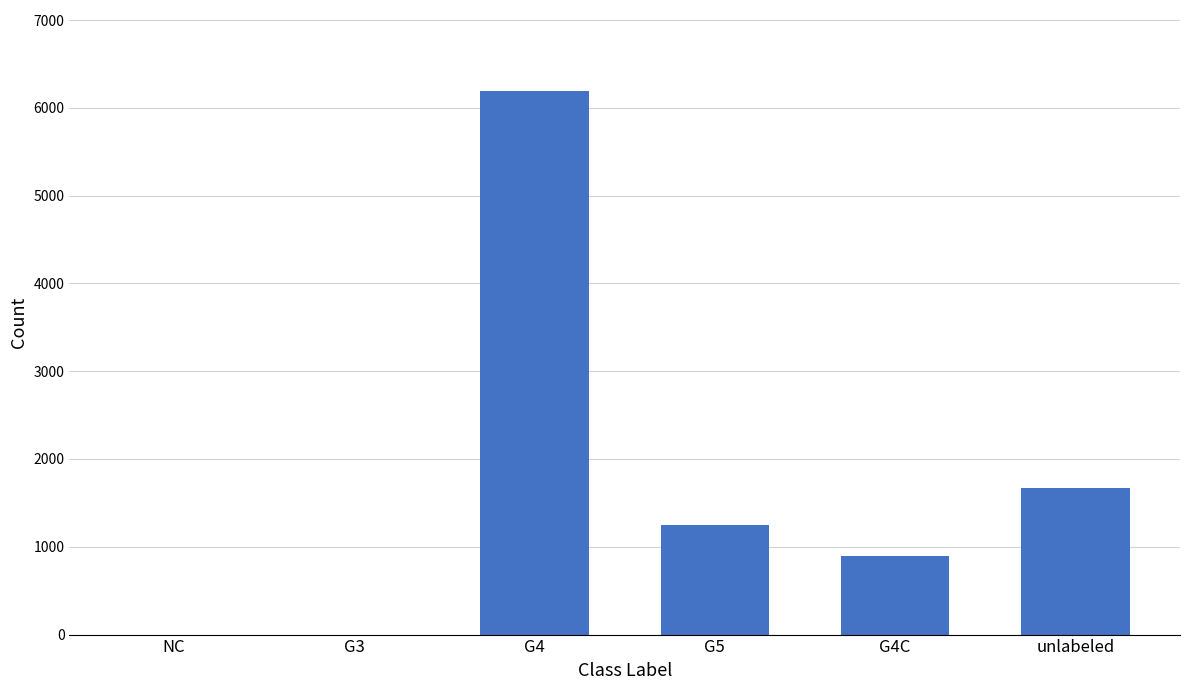

Reading left to right, list all the values displayed in this chart.

NC=0	G3=0	G4=6186	G5=1247	G4C=892	unlabeled=1675